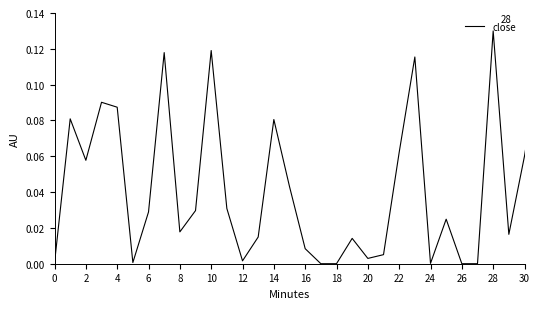

At which category does the chart reach its minimum across all series?

18